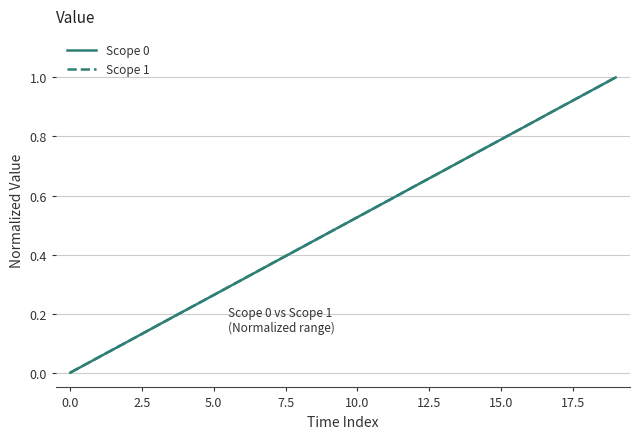

What is the greatest value displayed?

1.0